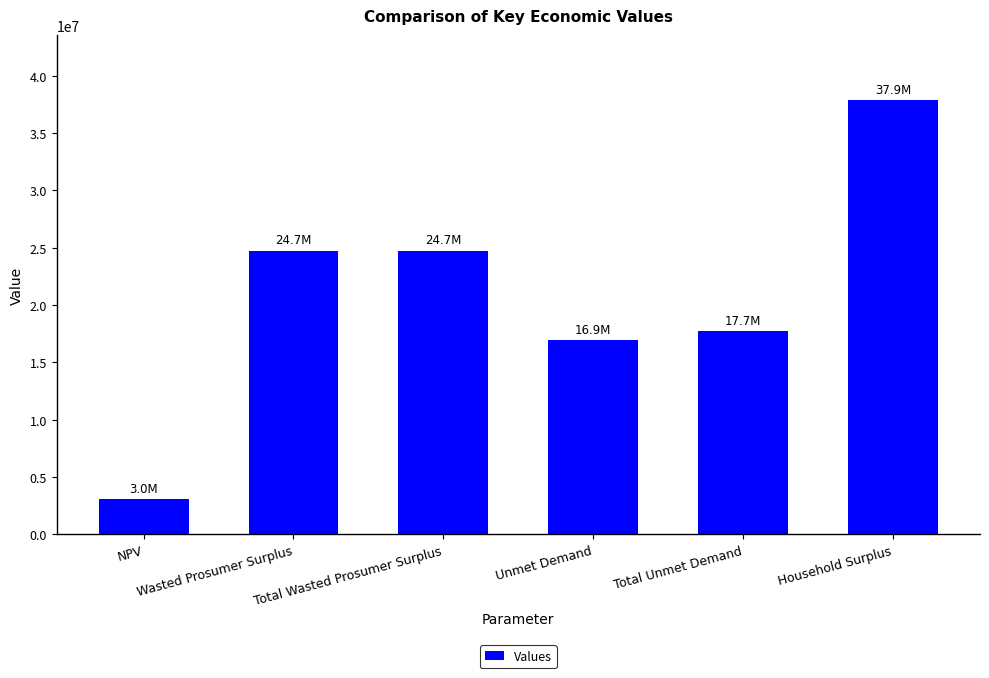

What is the value of the 2nd bar from the left?

24732677.7